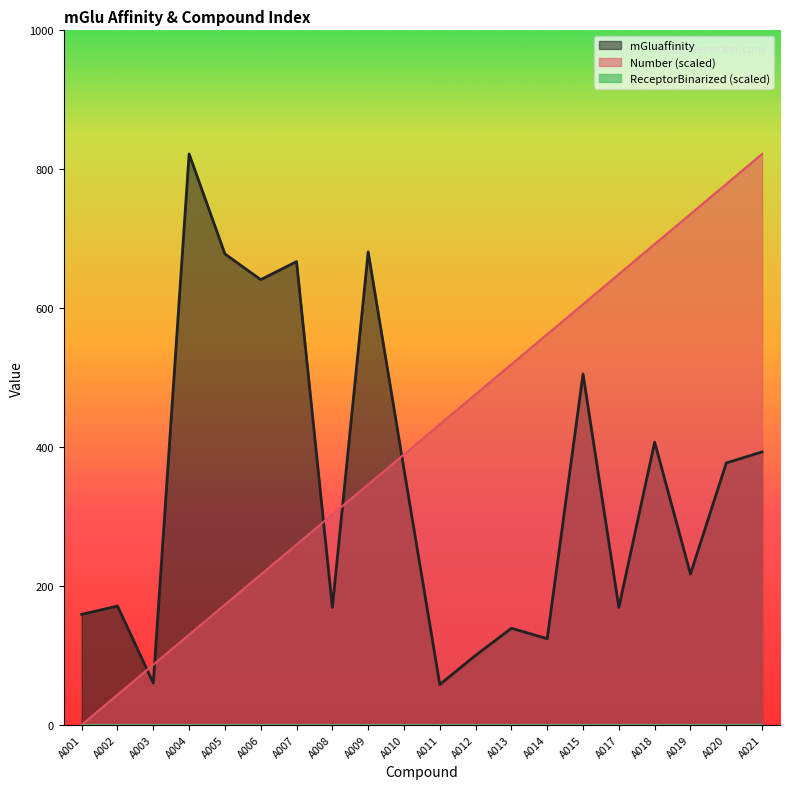

How many intersections are there between mGluaffinity and Number (scaled)?

5